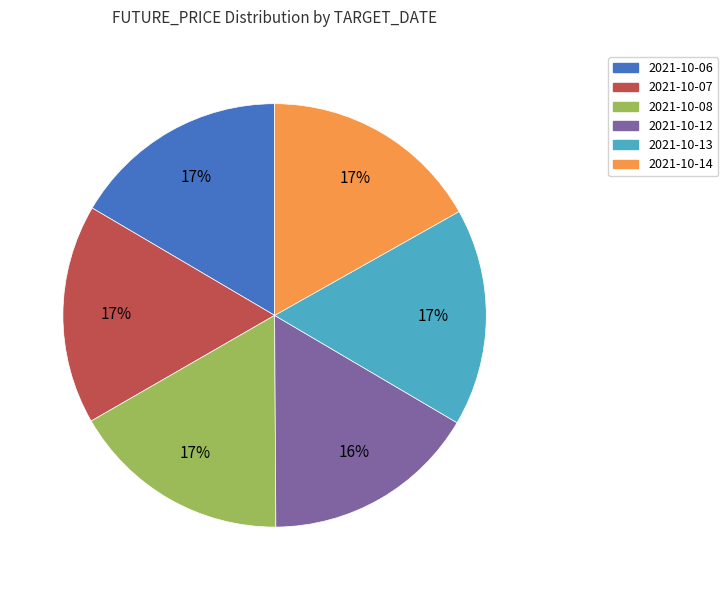

To the nearest percent, what percentage of the pie is 2021-10-12?

16%